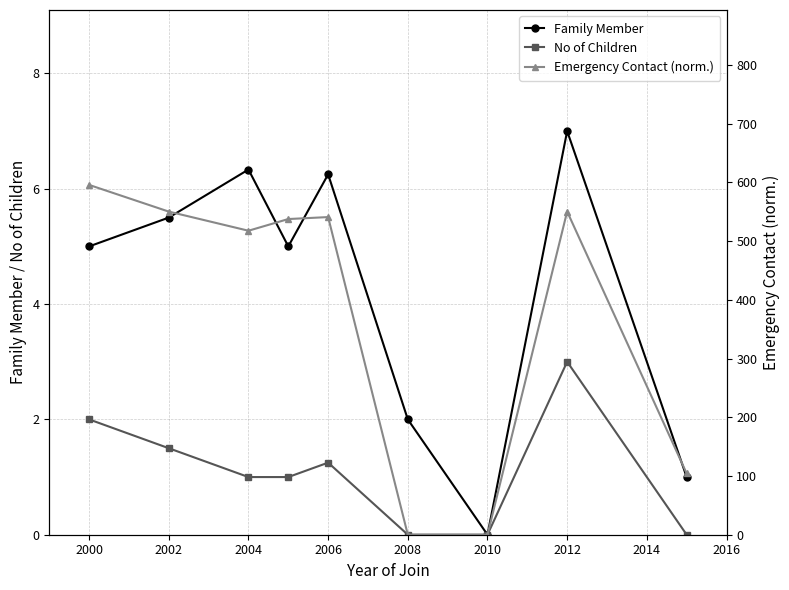

Which series has the largest range (max minus min)?

Emergency Contact (norm.)